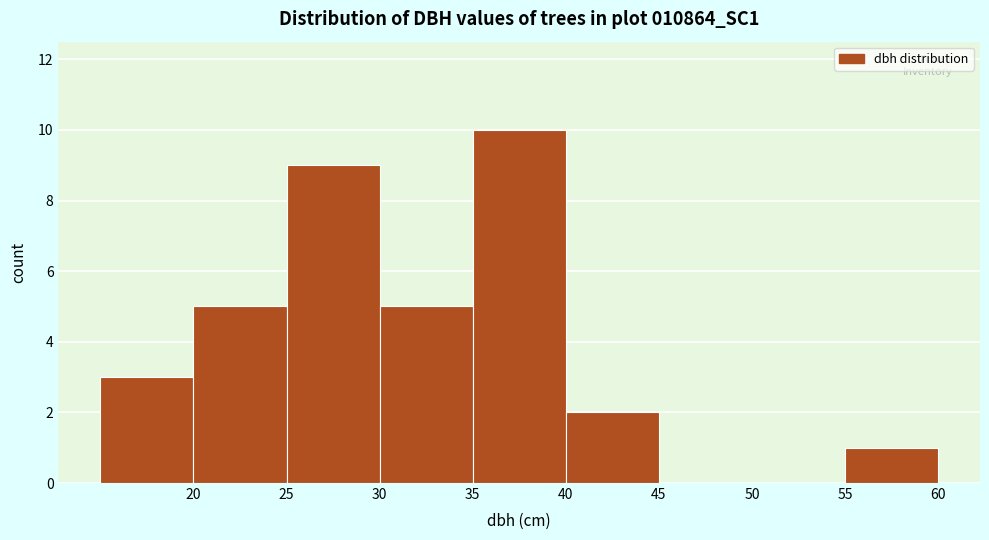

Over which range of the x-axis is the bar tallest?

35 to 40